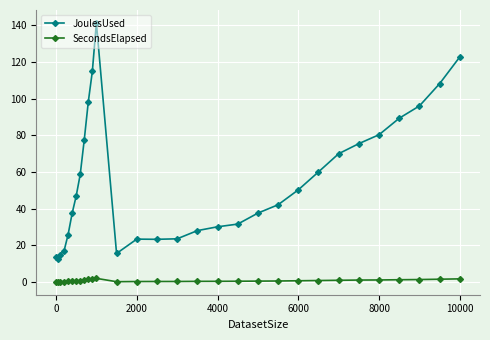

True or false: JoulesUsed and SecondsElapsed intersect in this chart.

False